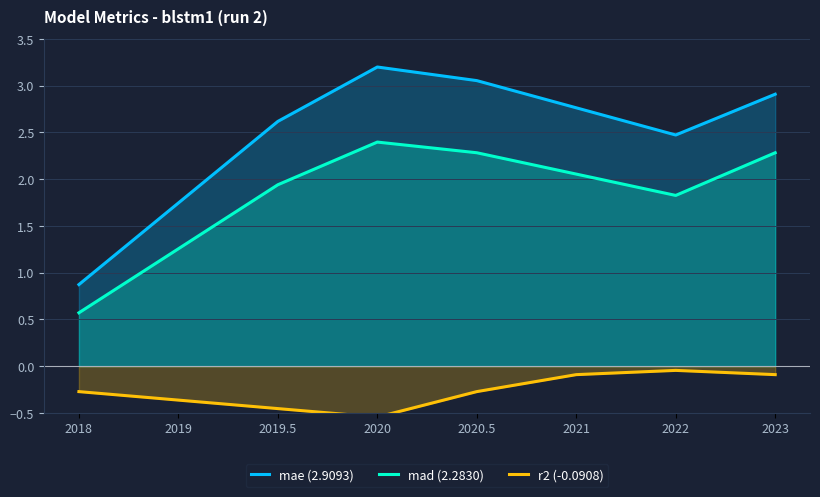

Between 2019 and 2023, which series saw the biggest shift?

mae (2.9093)